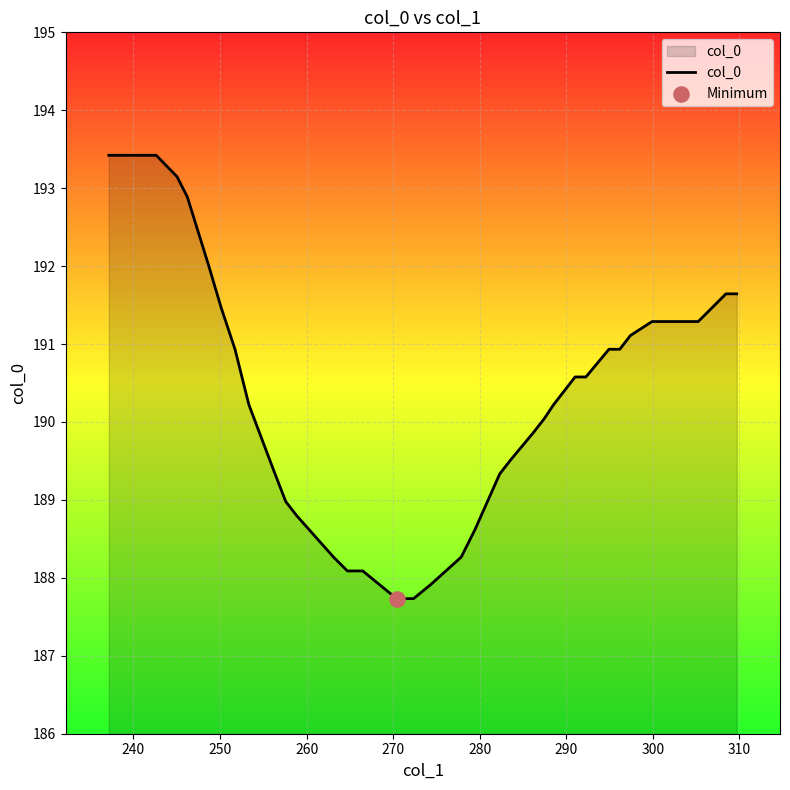

What is the greatest value displayed?

193.4